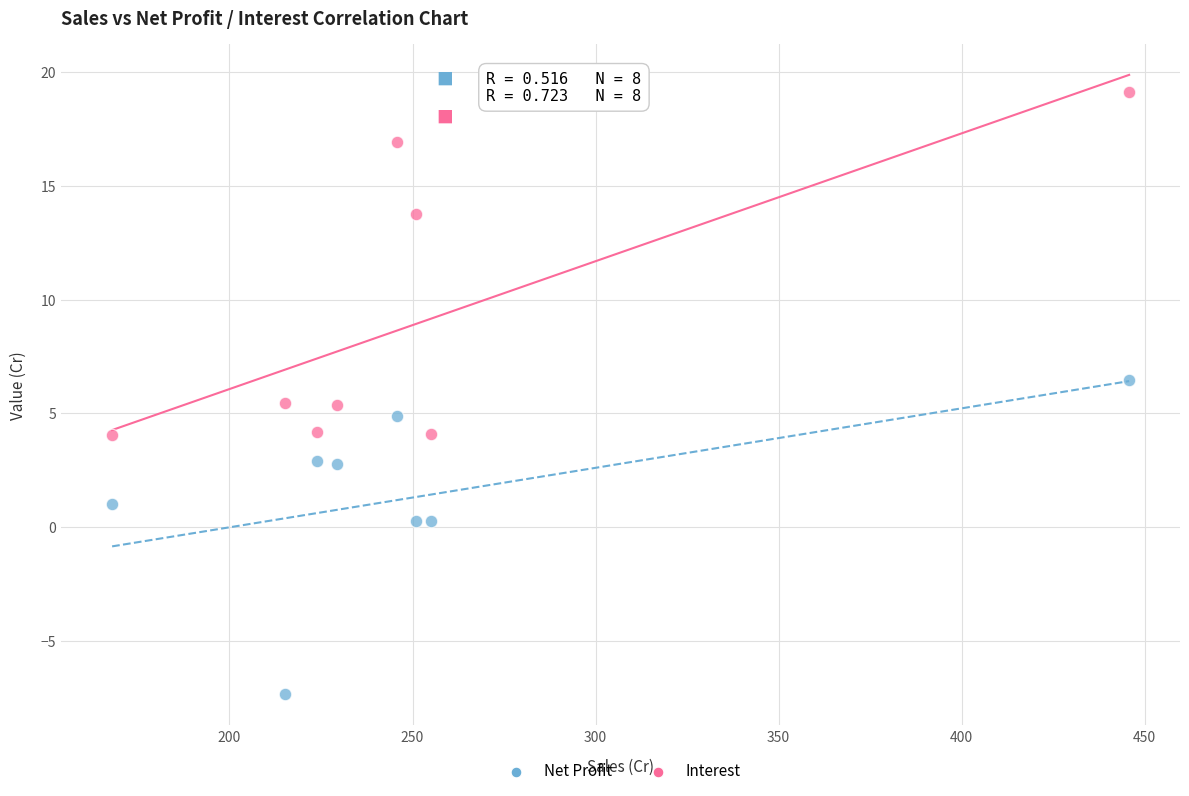

Which series reaches the minimum Y coordinate?

Net Profit